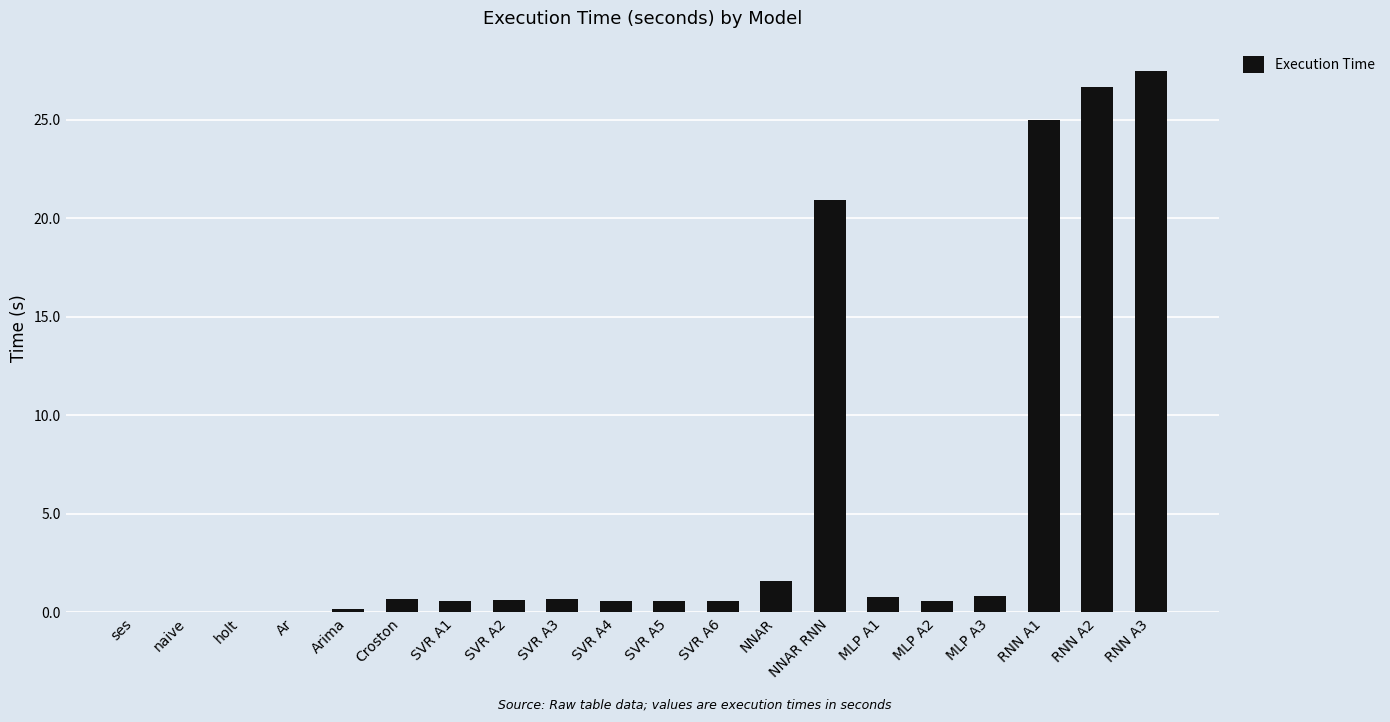

The chart shows a value of 6.2 at NNAR RNN. True or false?

False